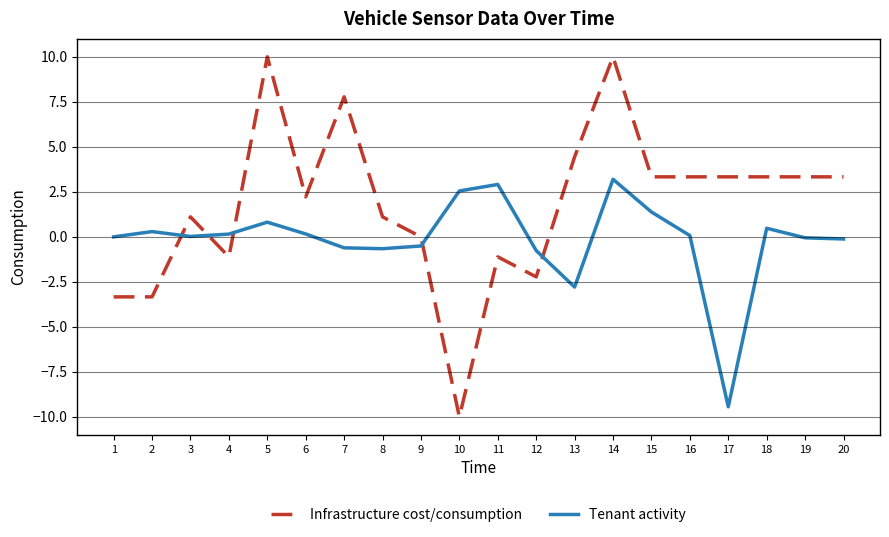

True or false: Tenant activity and Infrastructure cost/consumption cross at least once.

True